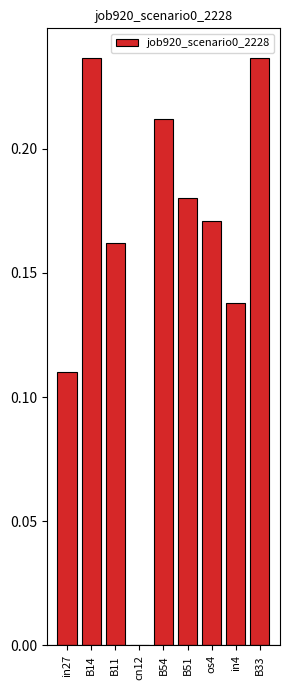

How many values exceed 0?

8